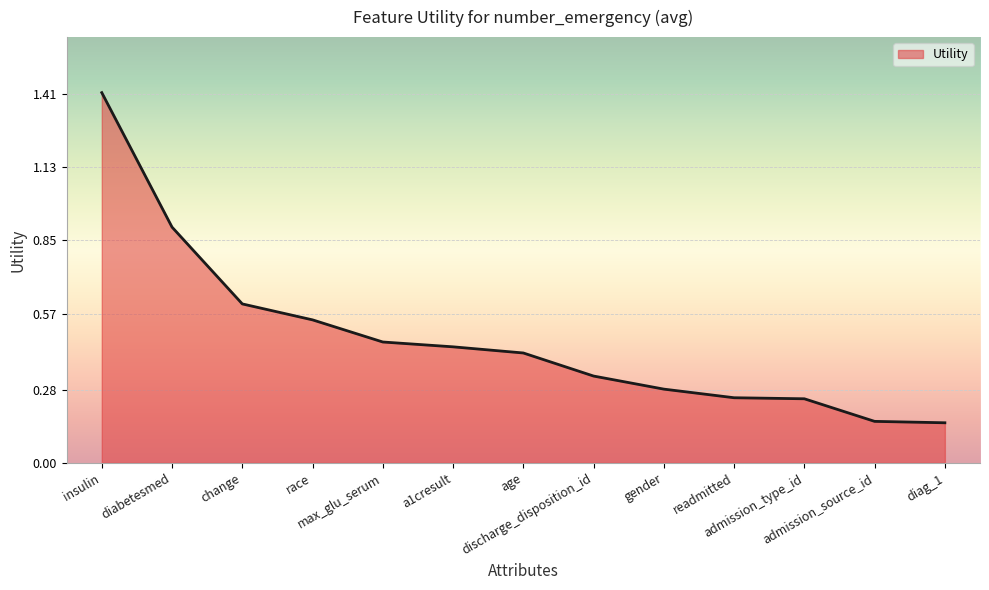

What is the greatest value displayed?

1.4